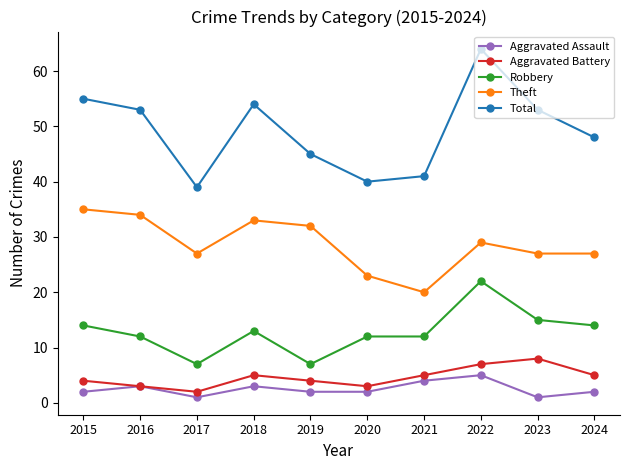

What is the smallest value displayed?

1